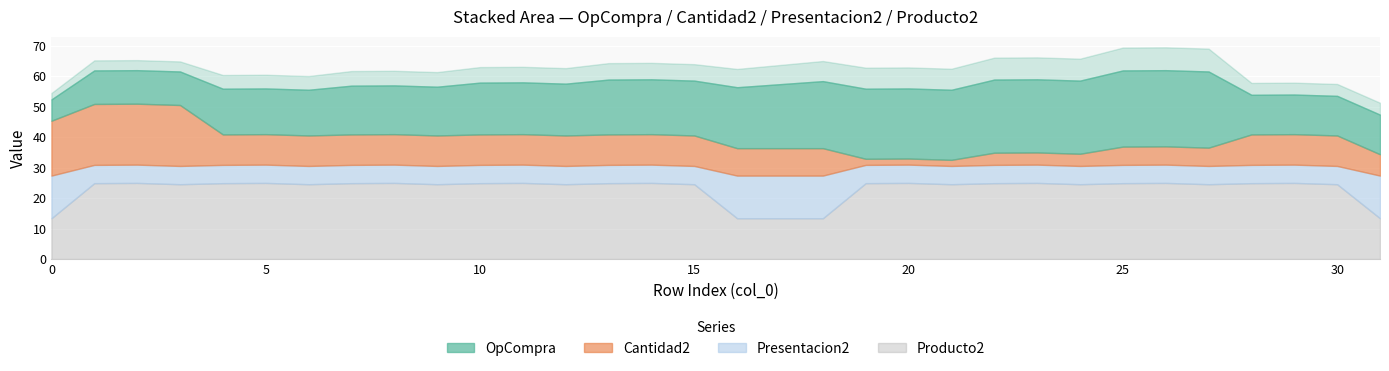

At which label does OpCompra first exceed 17?

13